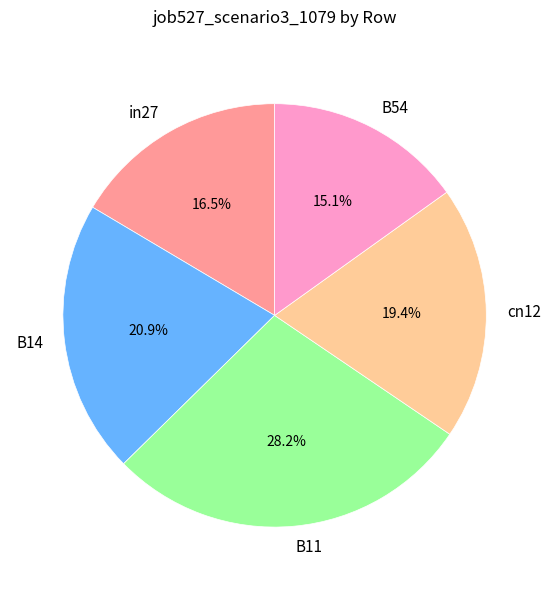

How many segments does this pie chart have?

5